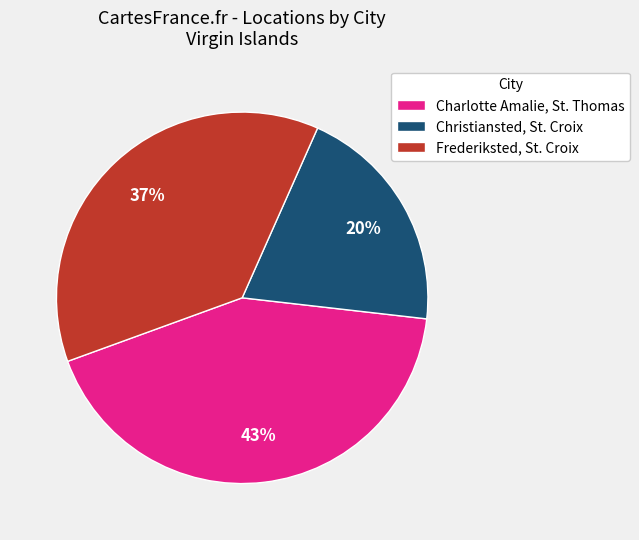

Combined, do Frederiksted, St. Croix and Charlotte Amalie, St. Thomas account for over 50%?

Yes